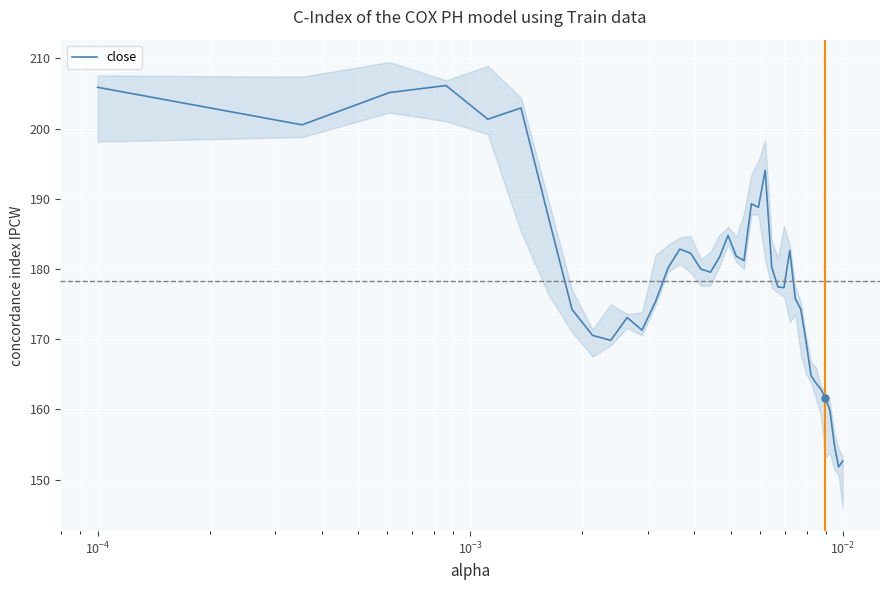

Which label corresponds to the largest value in the chart?

$\mathdefault{10^{-3}}$